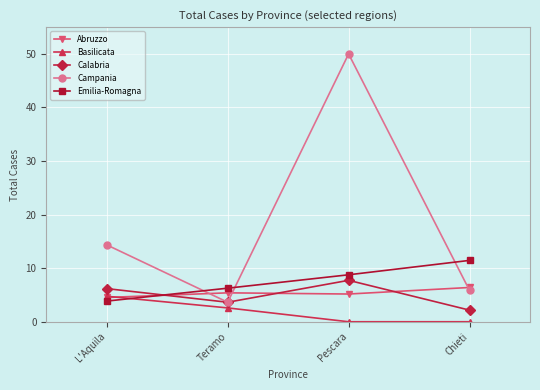

At which category is the sum across all series the highest?

Pescara